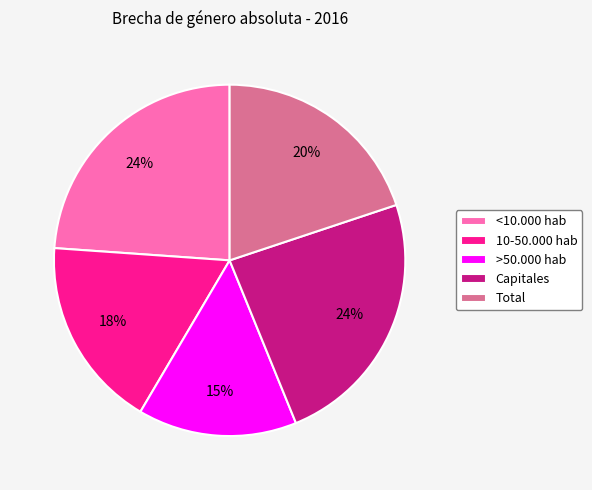

Count the number of slices in the pie.

5